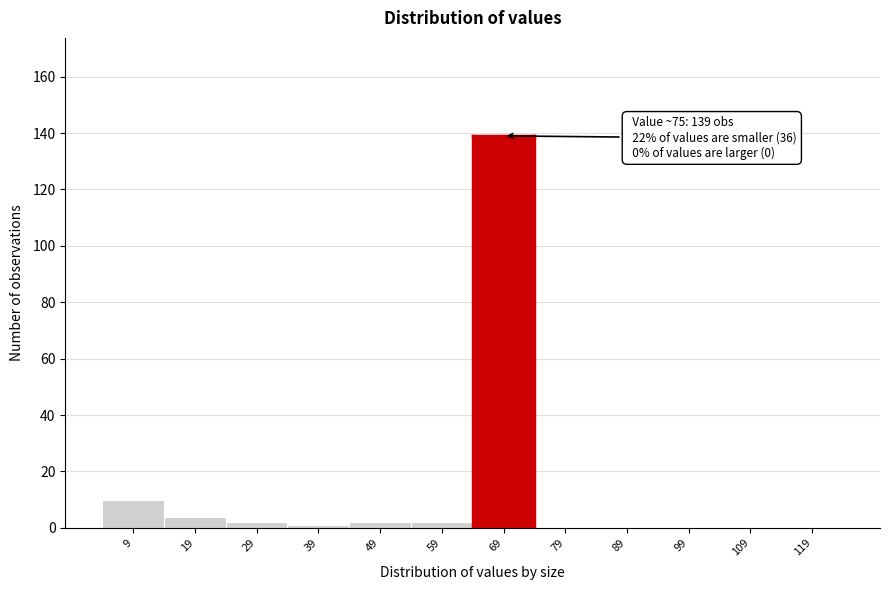

Reading left to right, extract all data points from this chart.

9=10	19=4	29=2	39=1	49=2	59=2	69=139	79=0	89=0	99=0	109=0	119=0